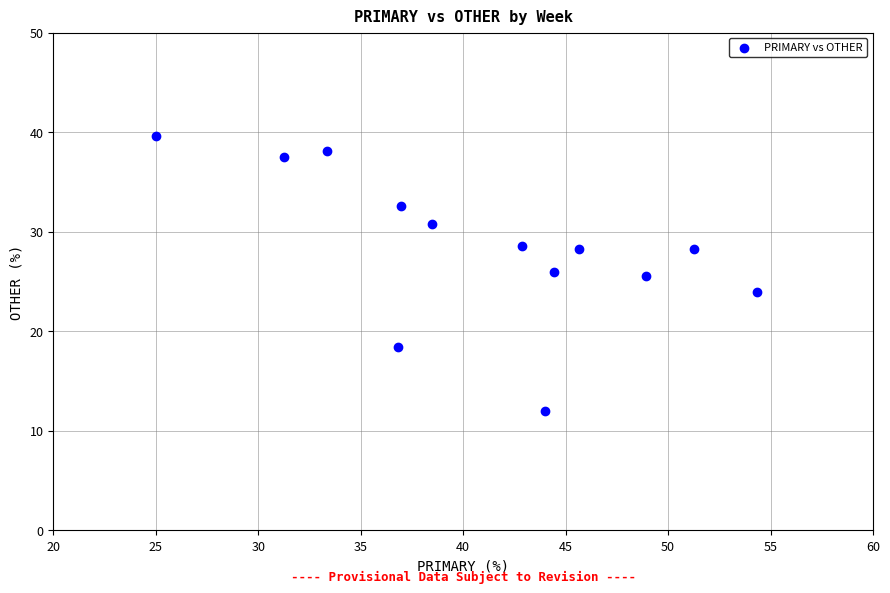

What is the range of X values (max minus min)?

29.3